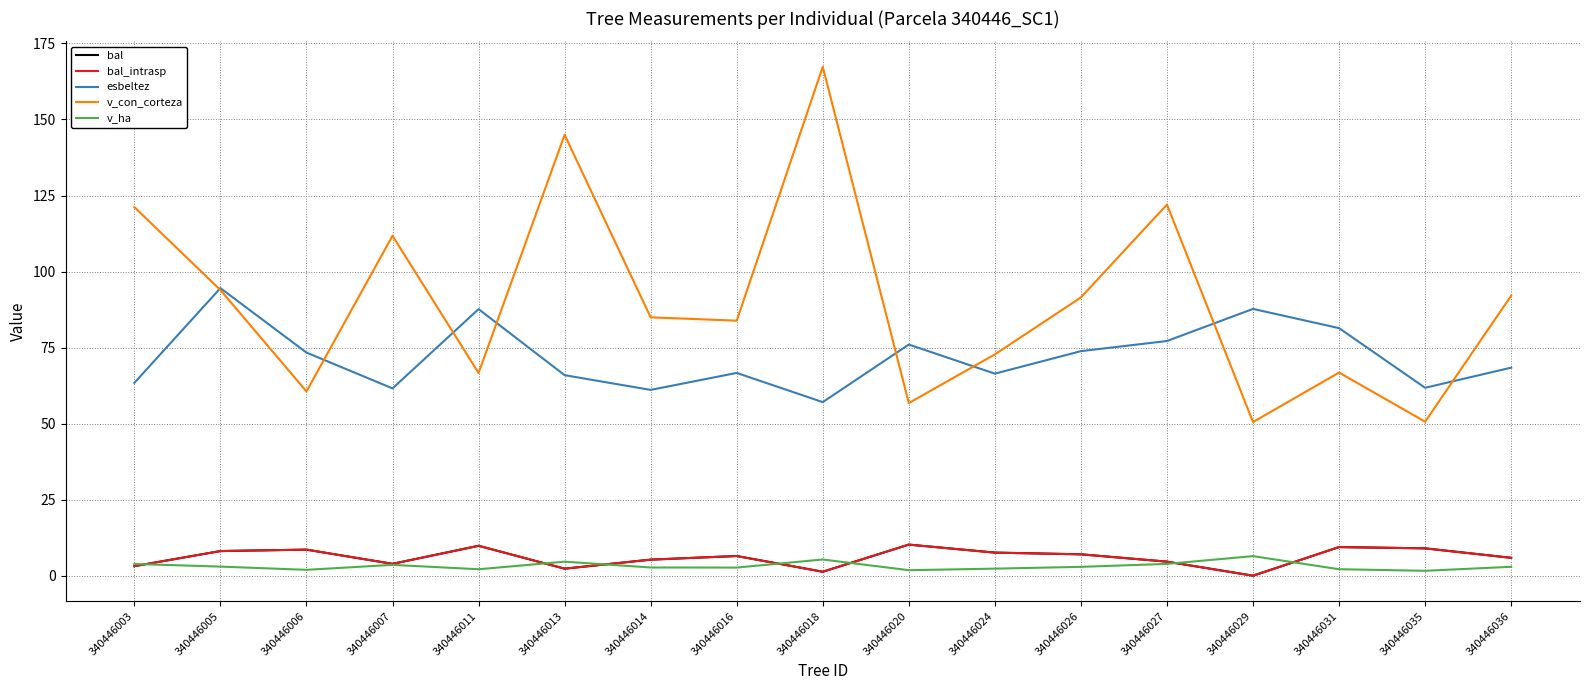

The value of v_ha at 340446013 is 1.5. True or false?

False